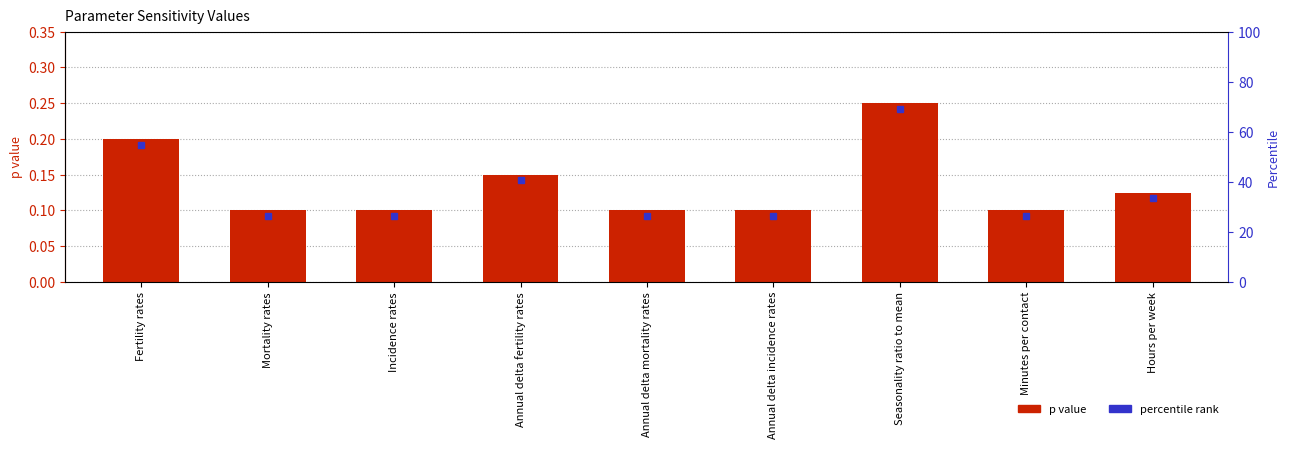

List the labels in order of value, largest first.

Seasonality ratio to mean, Fertility rates, Annual delta fertility rates, Hours per week, Mortality rates, Incidence rates, Annual delta mortality rates, Annual delta incidence rates, Minutes per contact